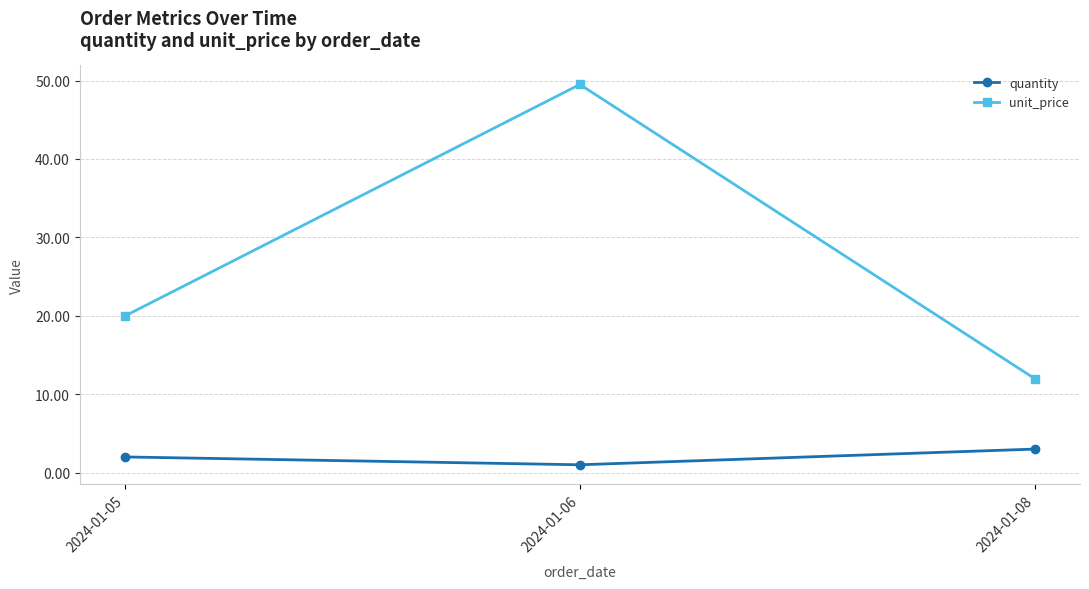

What is the difference between the highest and lowest values at 2024-01-05?

18.0